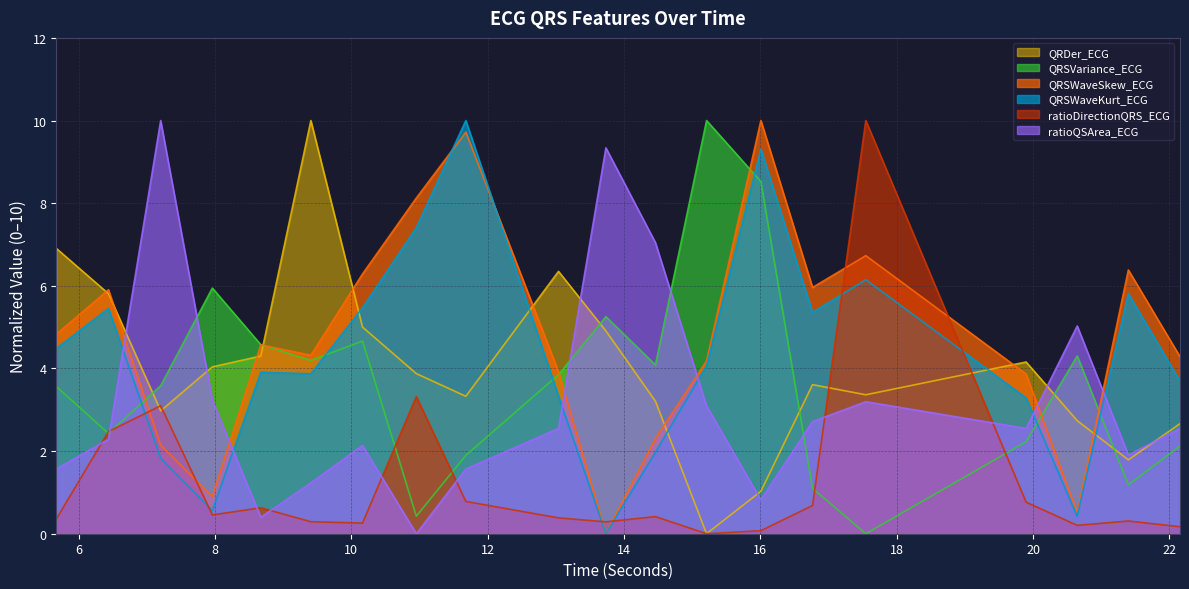

Does the chart display data point markers on the line(s)?

No